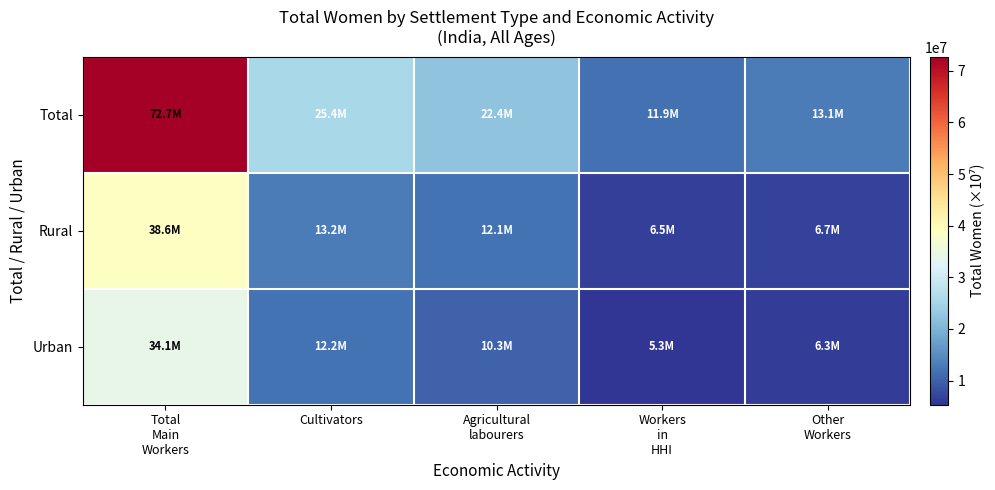

At which category is the sum across all series the highest?

Total
Main
Workers